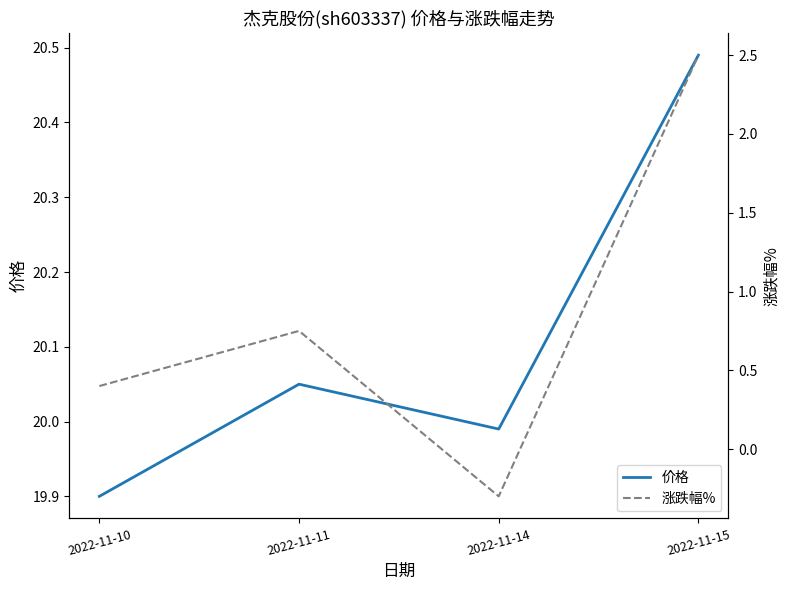

Which series has the widest spread of values?

涨跌幅%